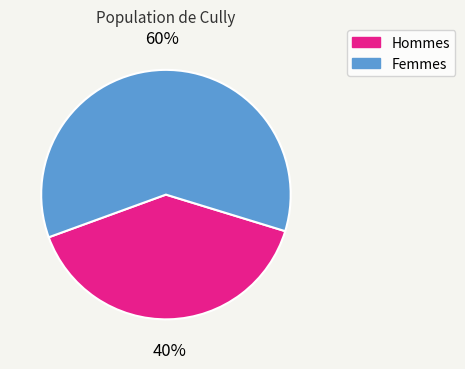

Is there a majority slice in this chart?

Yes